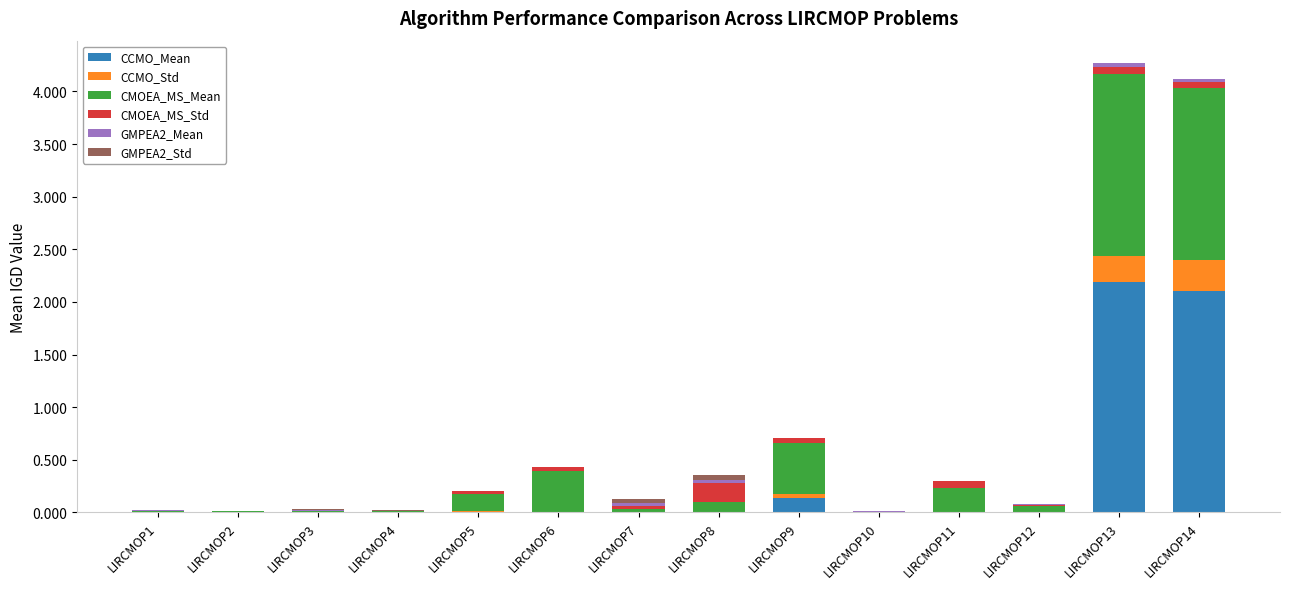

Which series changed the most between LIRCMOP3 and LIRCMOP4?

GMPEA2_Std